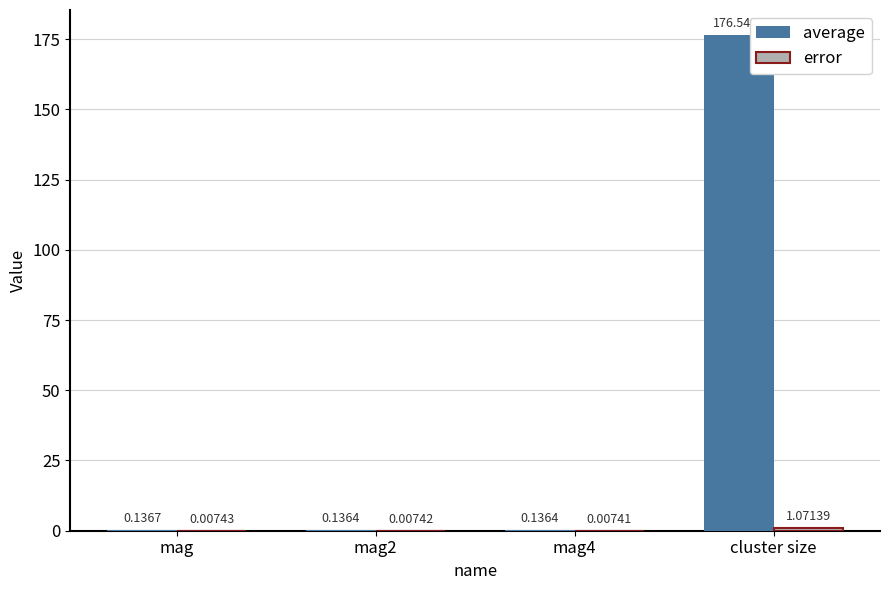

Between mag and cluster size, which series saw the biggest shift?

average